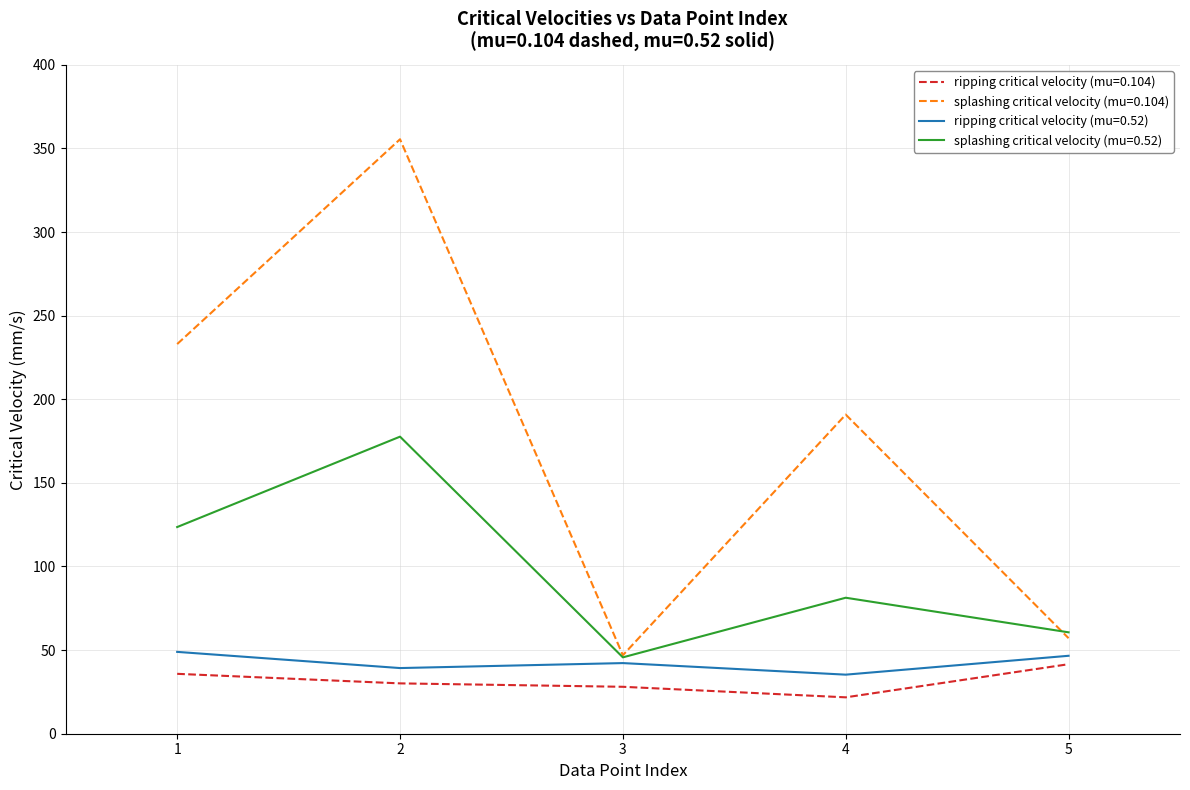

True or false: splashing critical velocity (mu=0.104) has a value of 190.8 at 4.

True